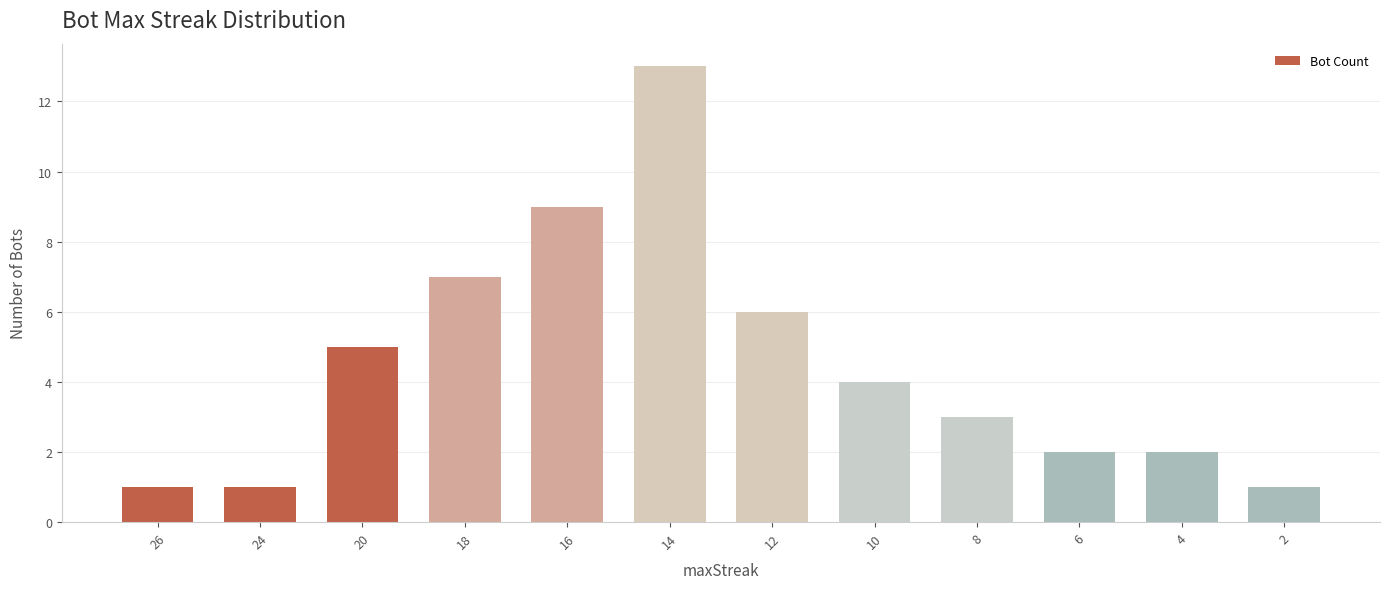

Reading left to right, extract all data points from this chart.

1	1	5	7	9	13	6	4	3	2	2	1